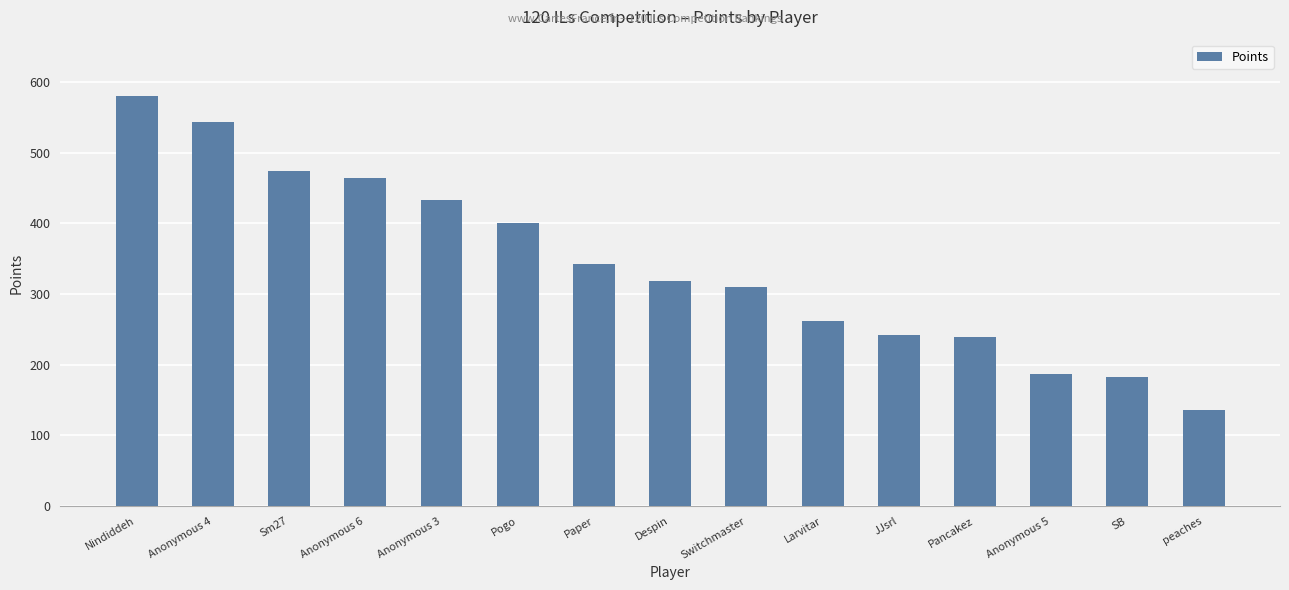

Which label corresponds to the largest value in the chart?

Nindiddeh